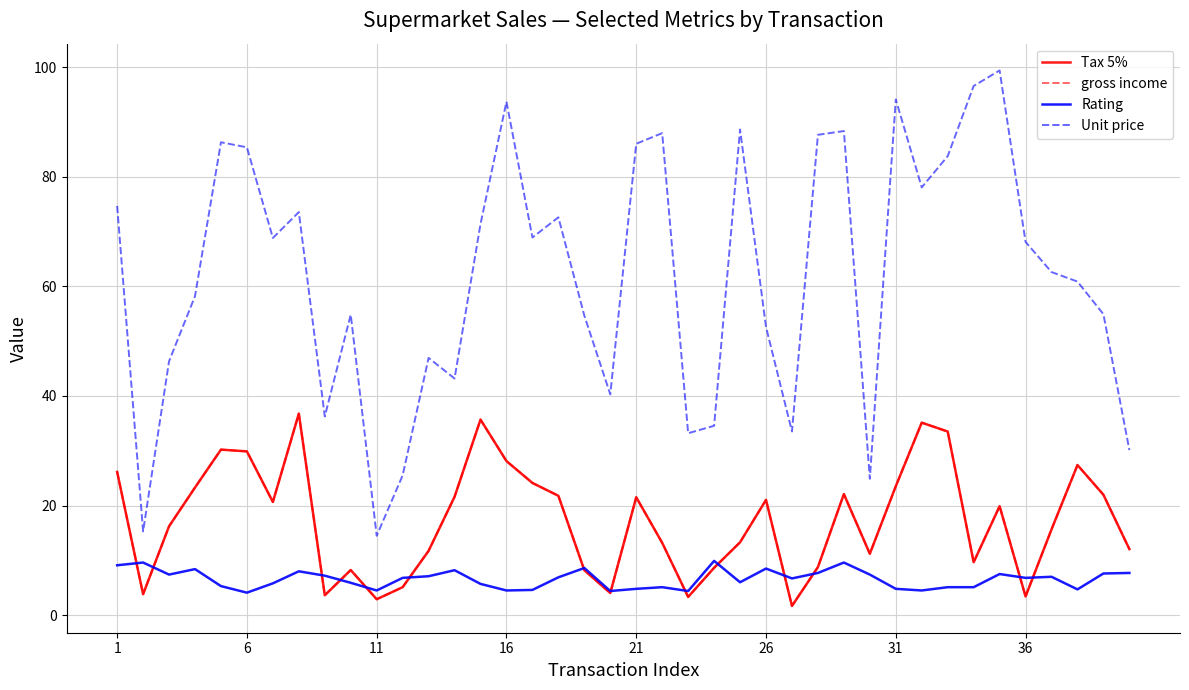

What is the sum of all Unit price values?

2477.5